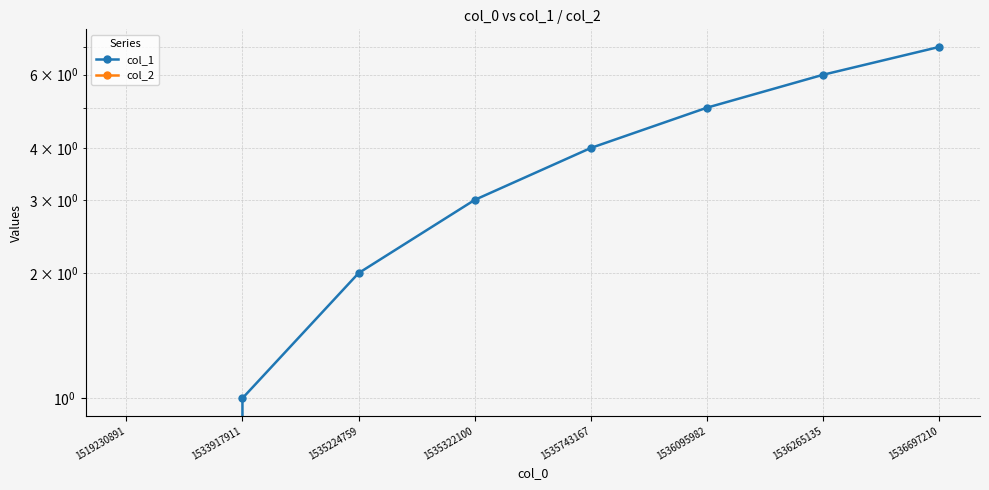

Reading left to right, transcribe all the data shown in this chart.

col_1: 0	1	2	3	4	5	6	7
col_2: 0	0	0	0	0	0	0	0